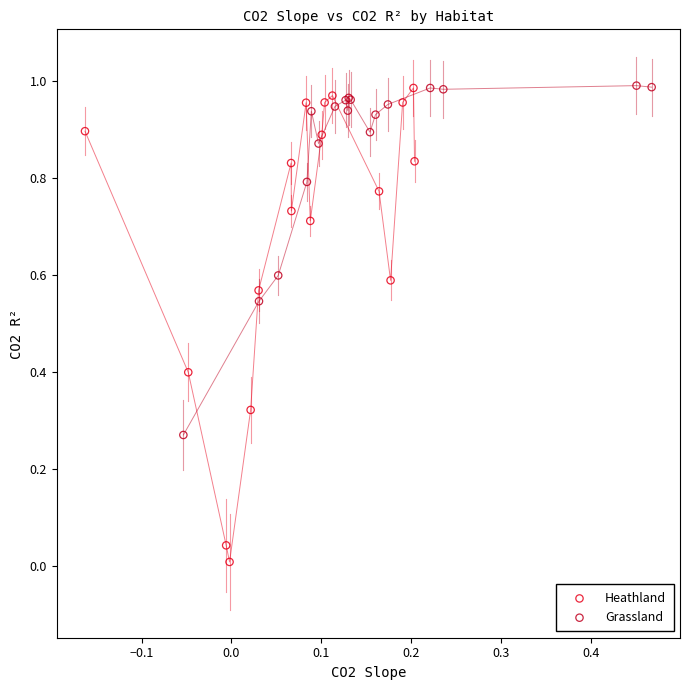

Which series has the largest Y range (max minus min)?

Heathland